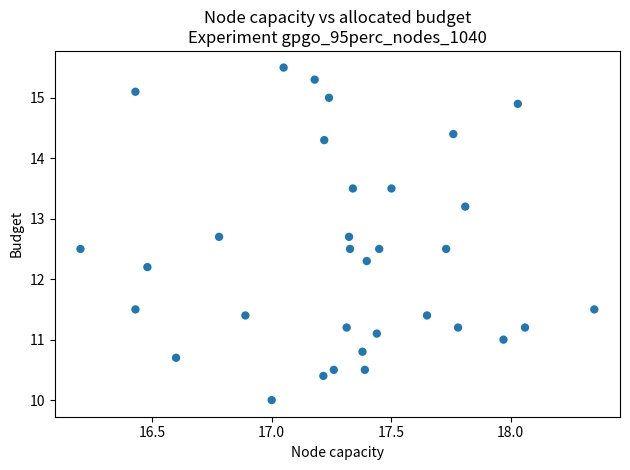

What Y value in the scatter plot is closest to 12?

12.2